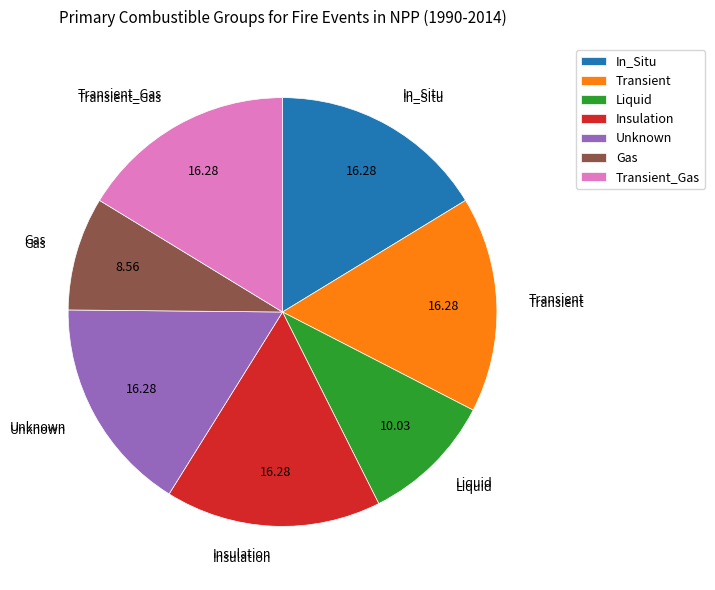

Is there a majority slice in this chart?

No